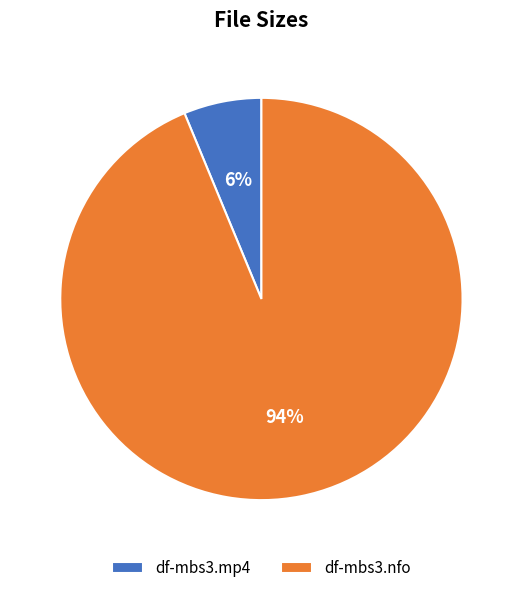

To the nearest percent, what is the average slice percentage?

50%